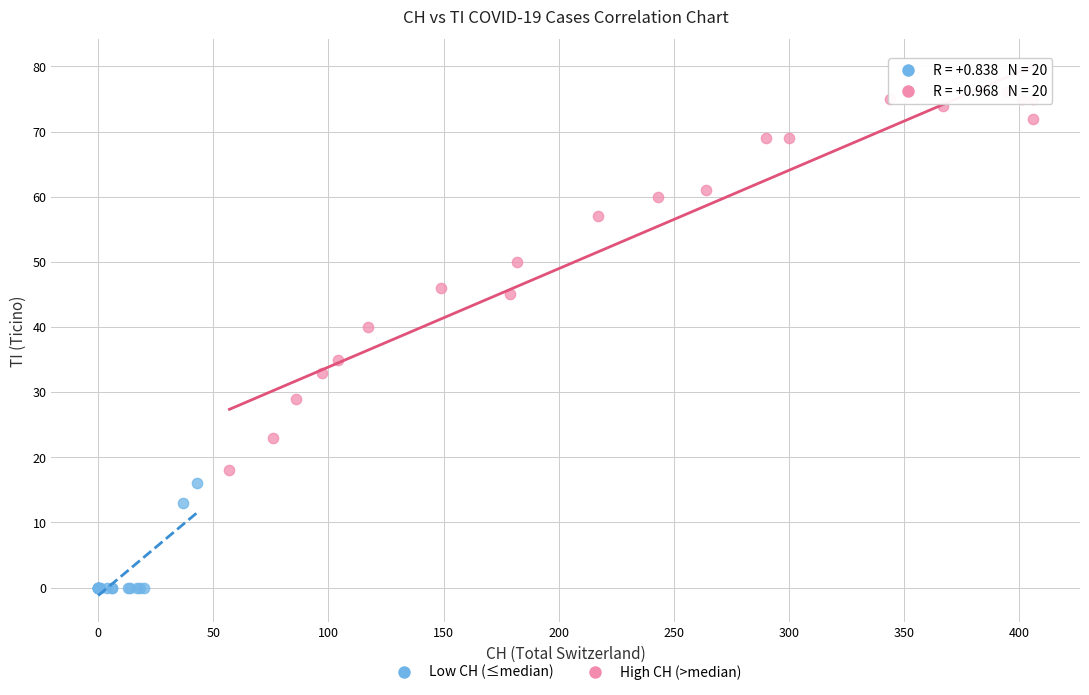

Which series has the widest spread of Y values?

High CH (>median)